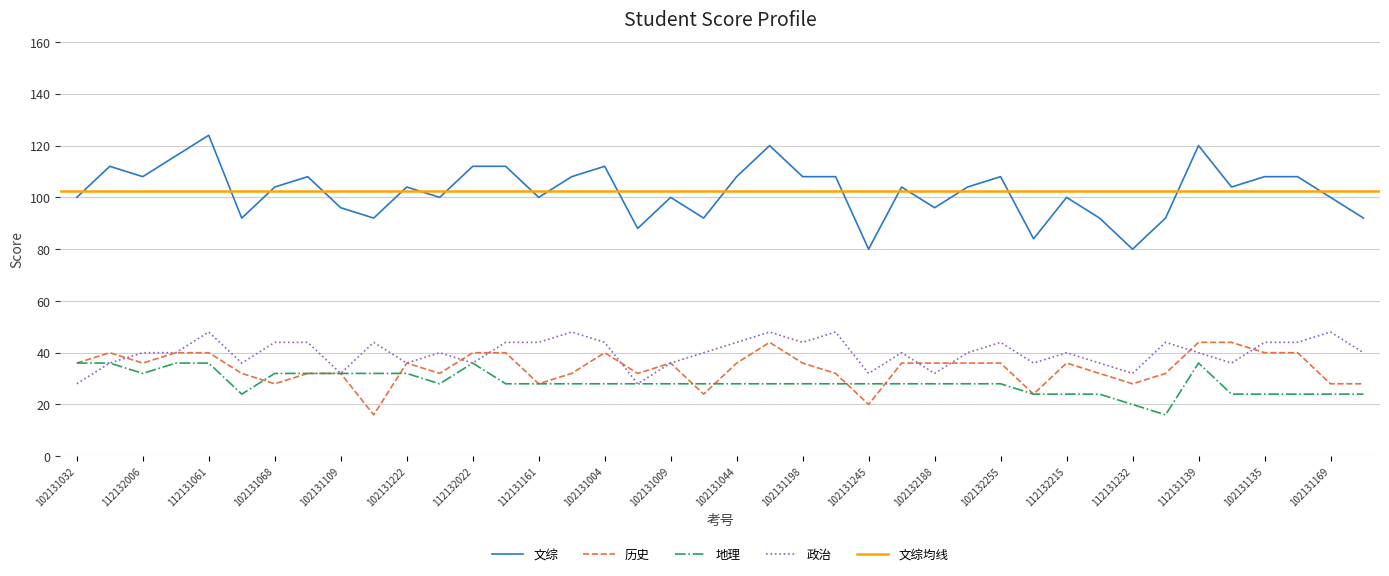

True or false: 历史 and 文综 cross at least once.

False